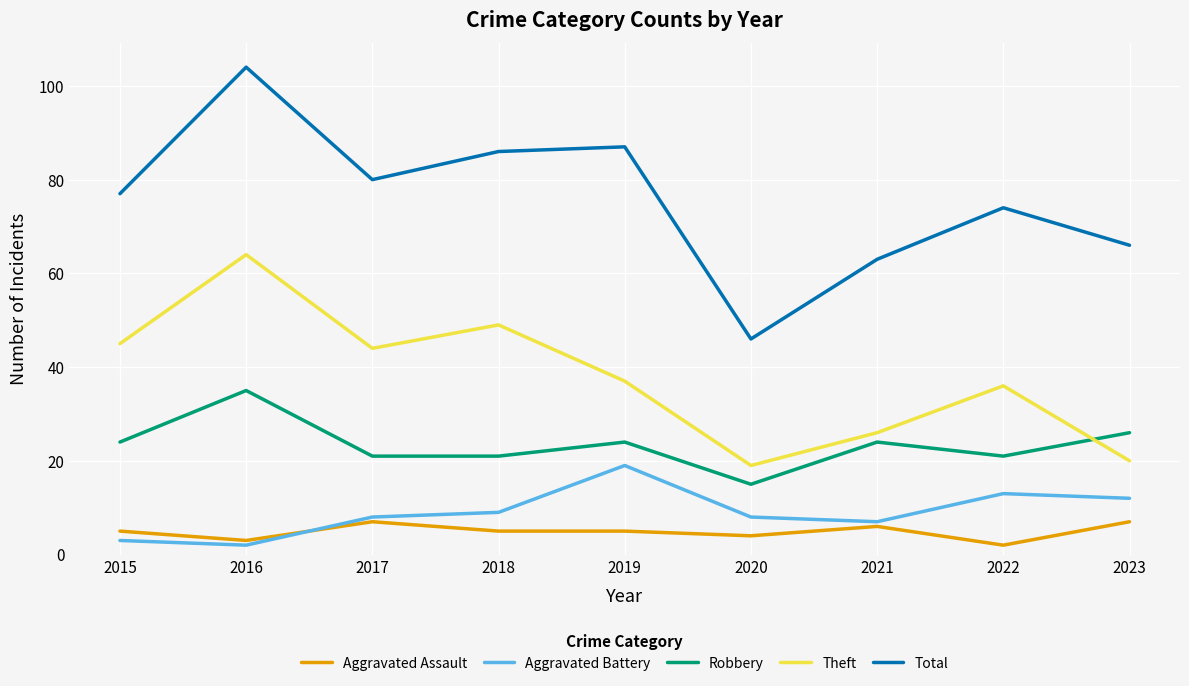

True or false: Total and Theft cross at least once.

False